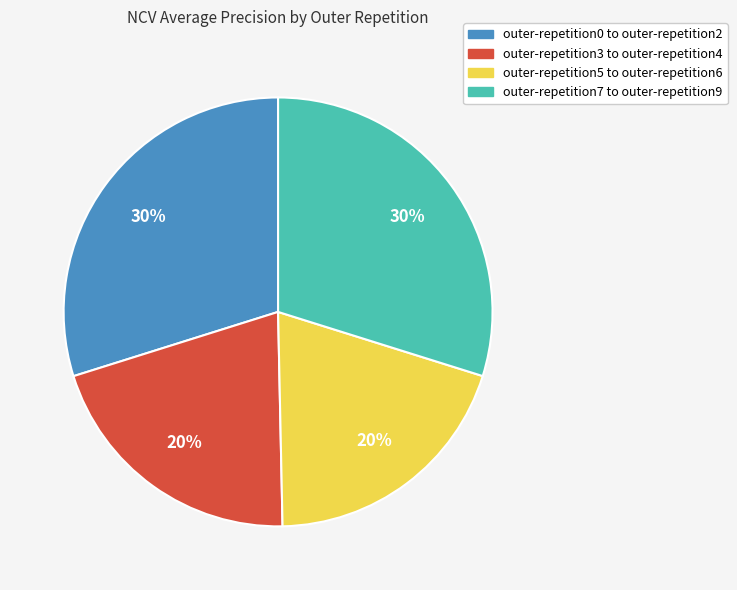

To the nearest percent, what is the difference between the largest and smallest slice percentages?

10%